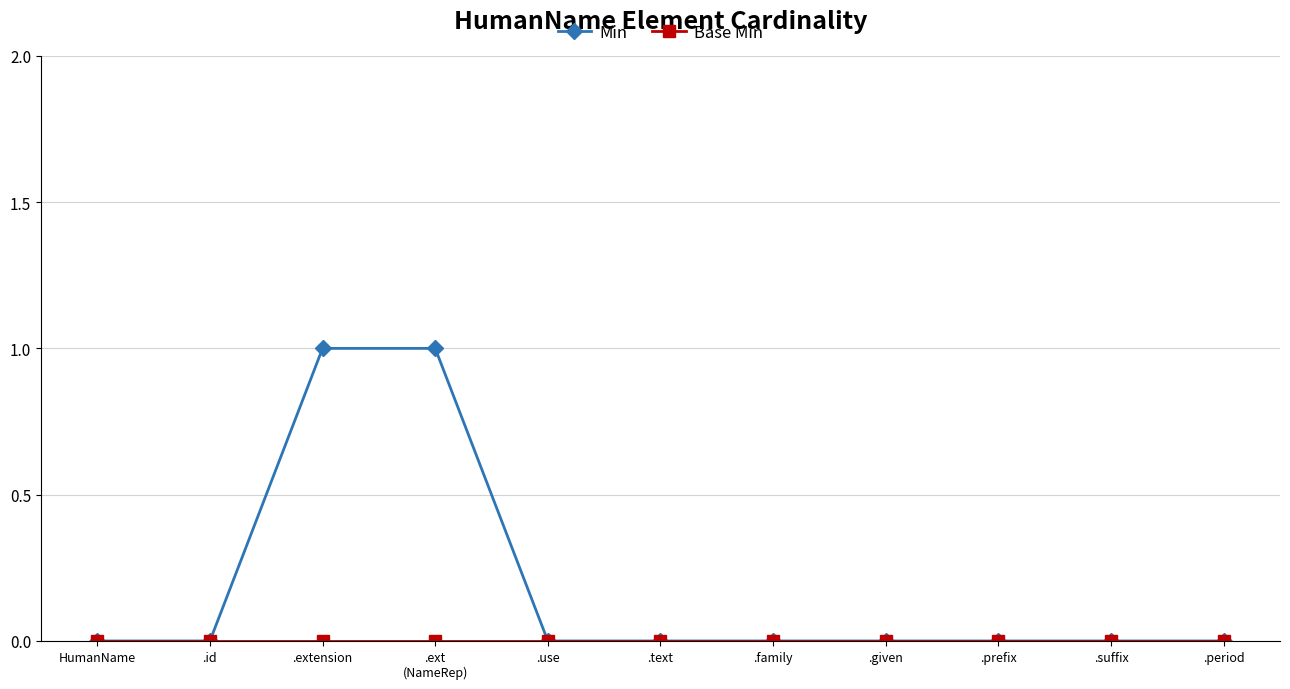

What position from the left is .suffix?

10